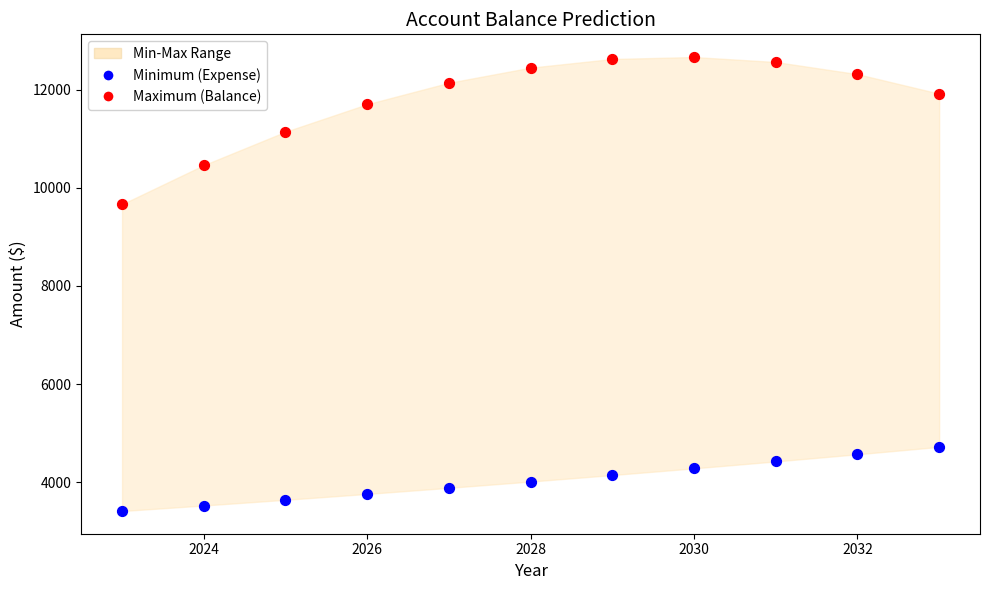

Which series reaches the minimum Y coordinate?

Minimum (Expense)